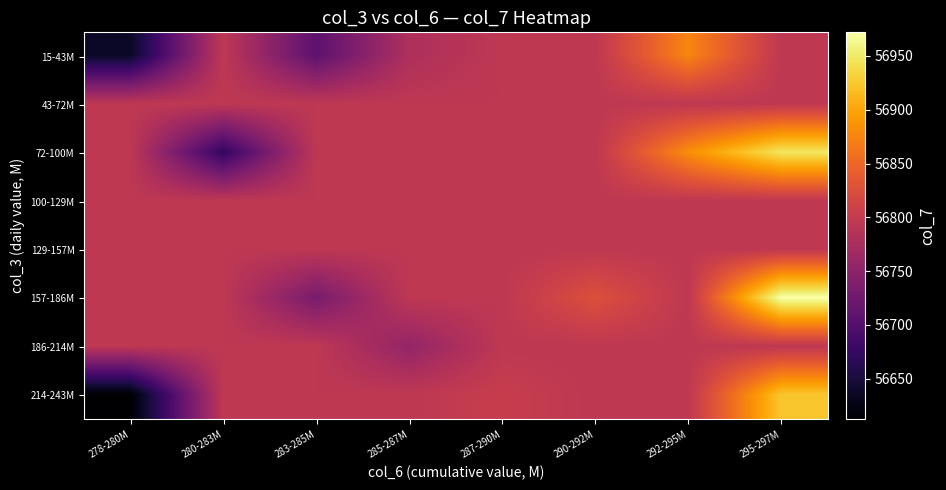

Which label corresponds to the largest value in the chart?

295-297M